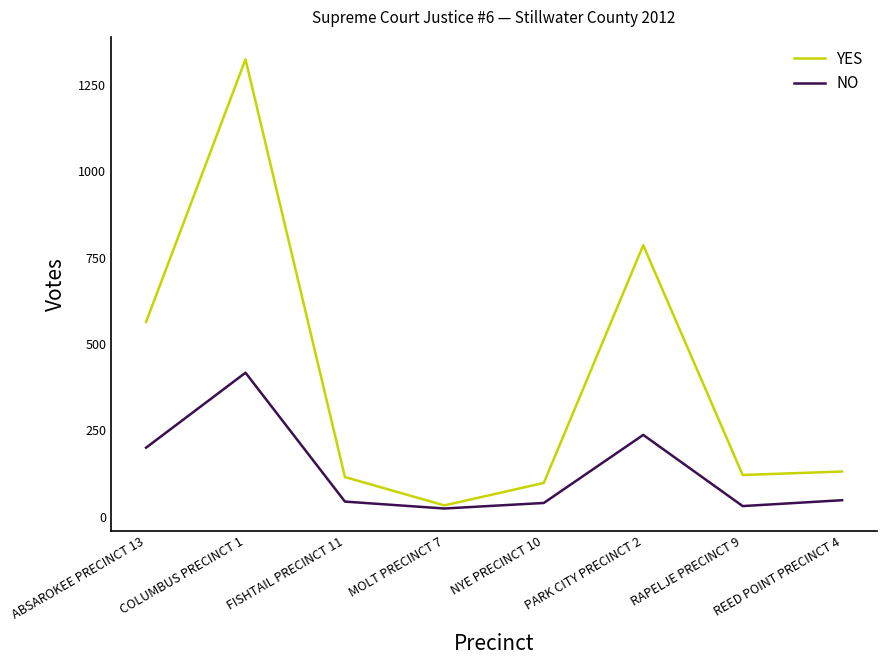

What is the greatest value displayed?

1324